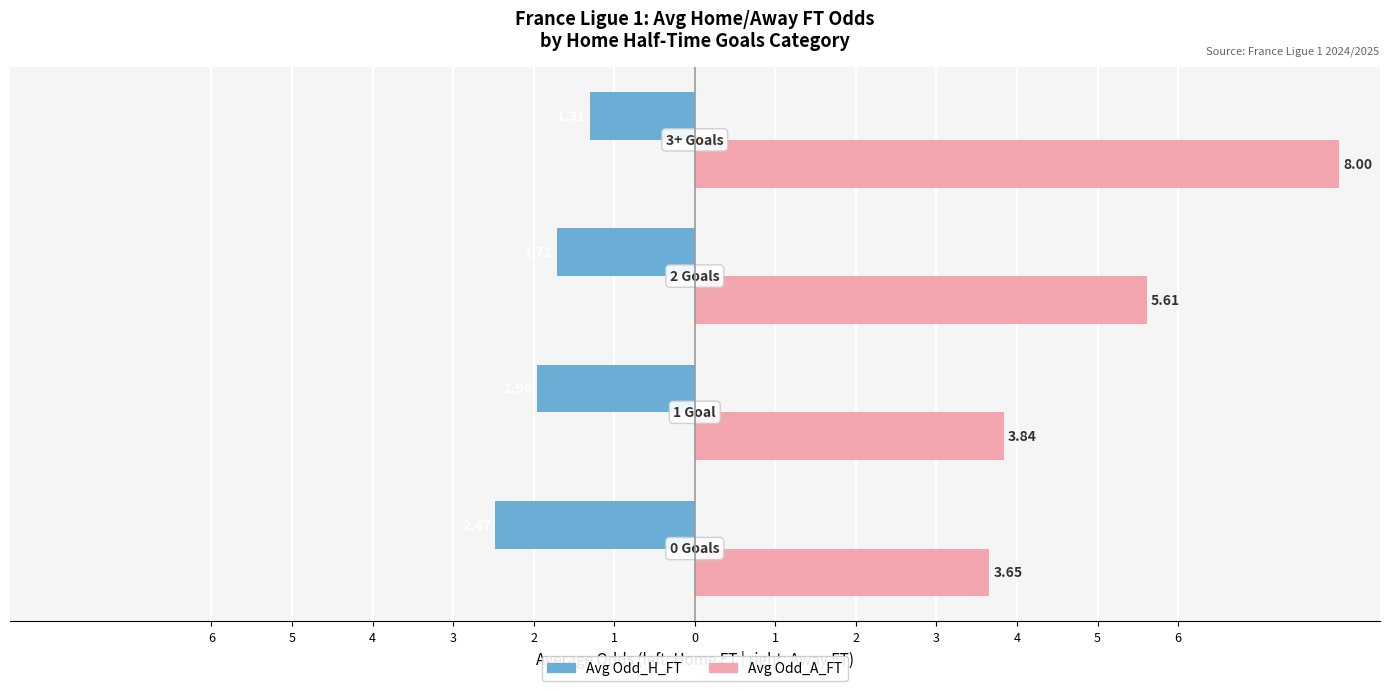

What are all the series names shown in the legend?

Avg Odd_H_FT, Avg Odd_A_FT